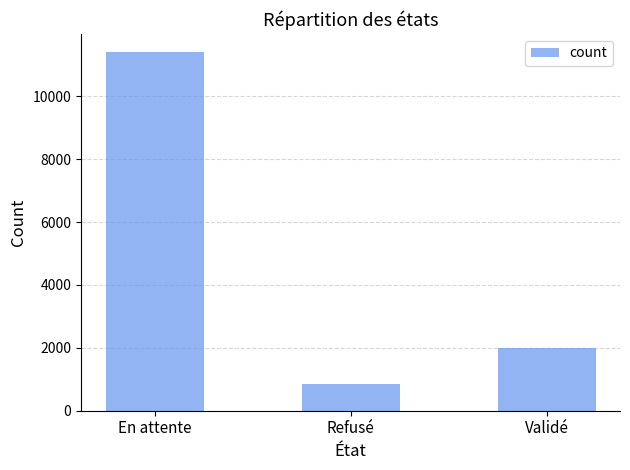

Approximately how many times larger is the value at En attente compared to Validé?

5.7